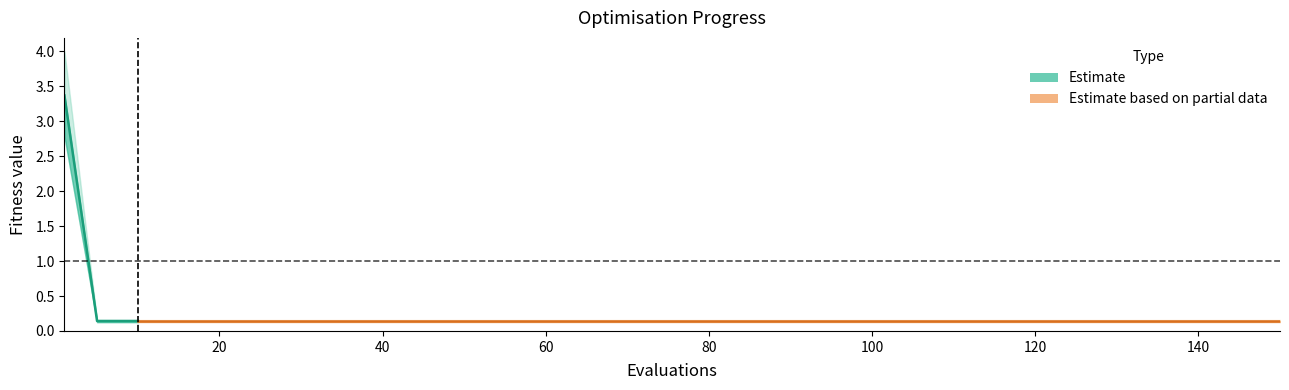

What is the greatest value displayed?

4.0